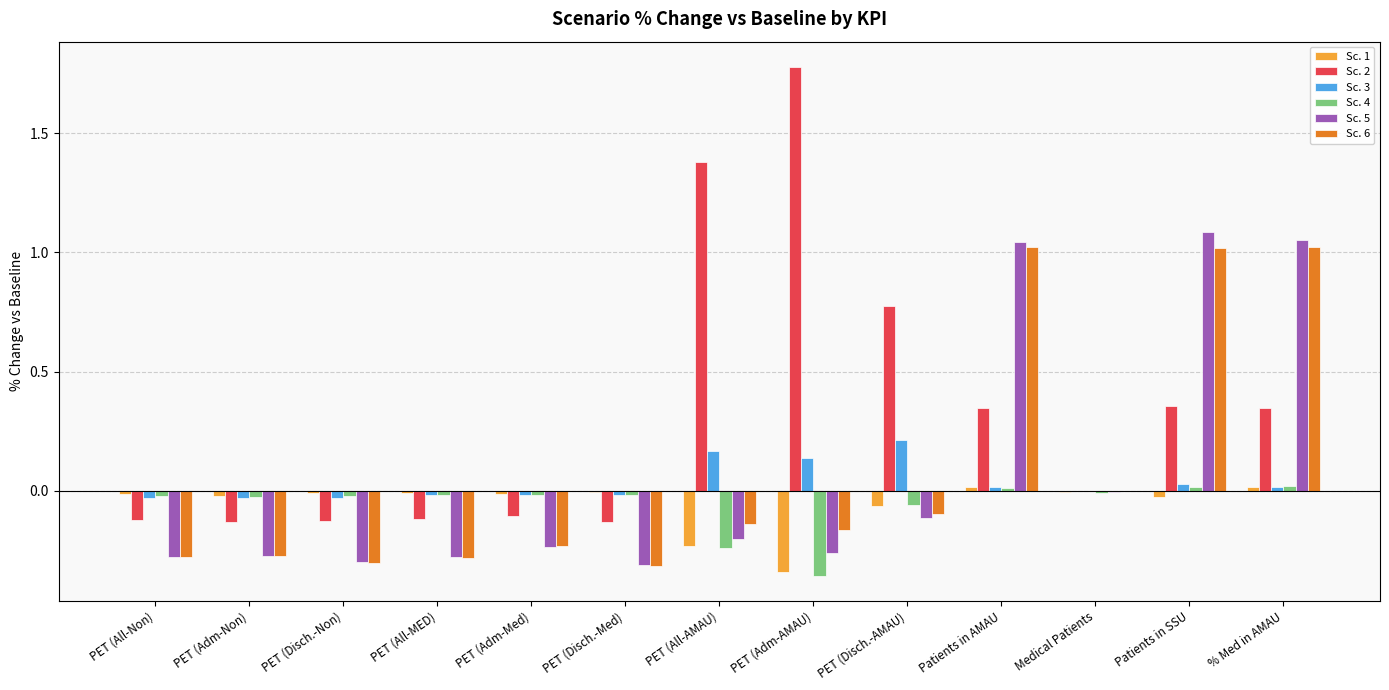

What is the total value across all series at PET (All-Non)?

-0.7